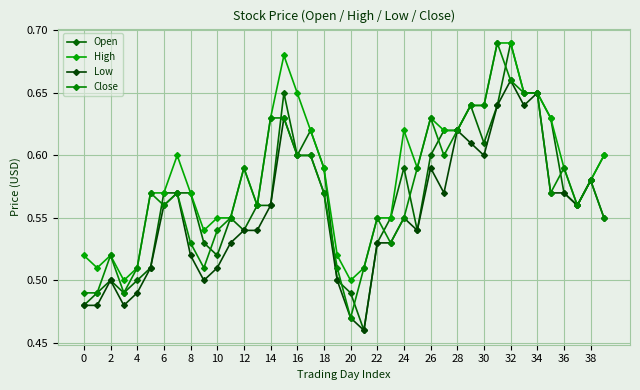

Does the chart have visible grid lines?

Yes